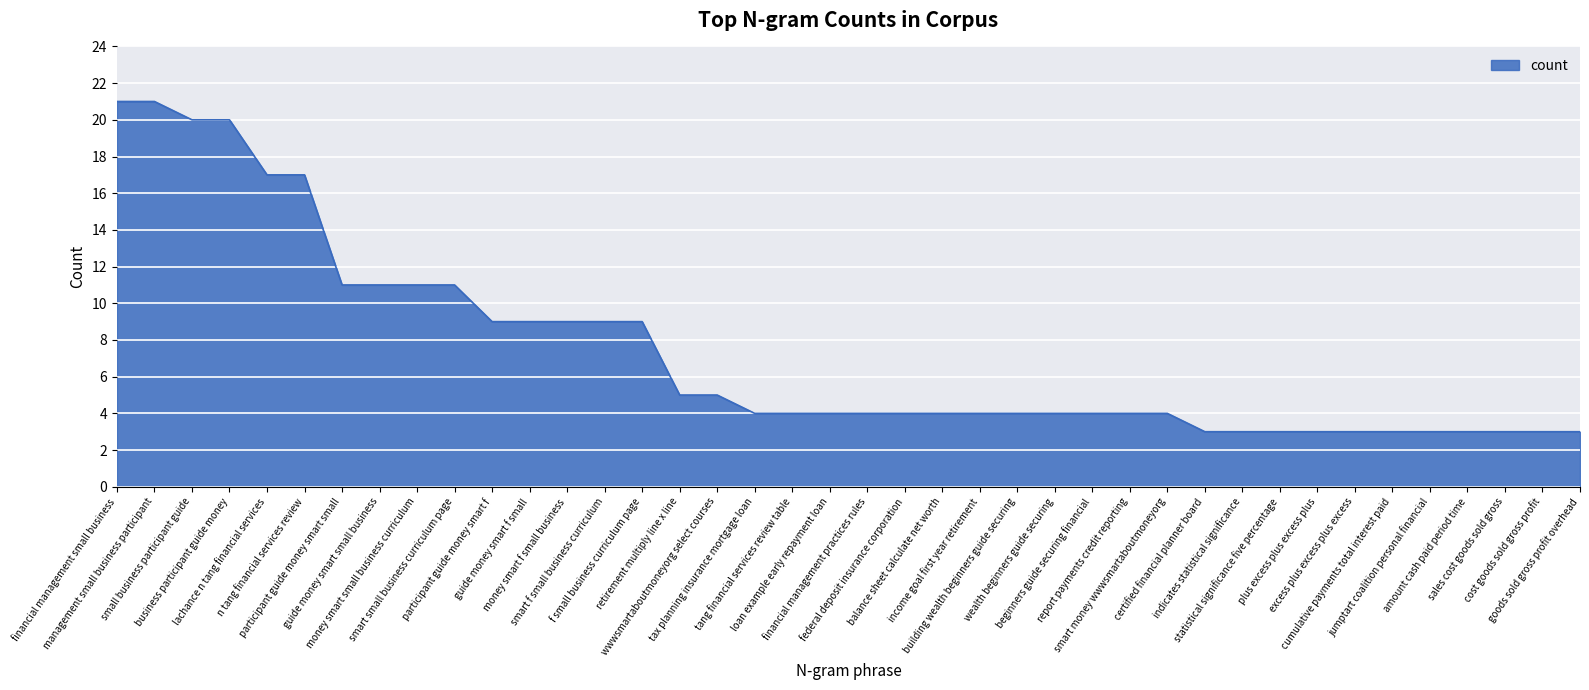

What is the difference between the maximum and minimum values?

18